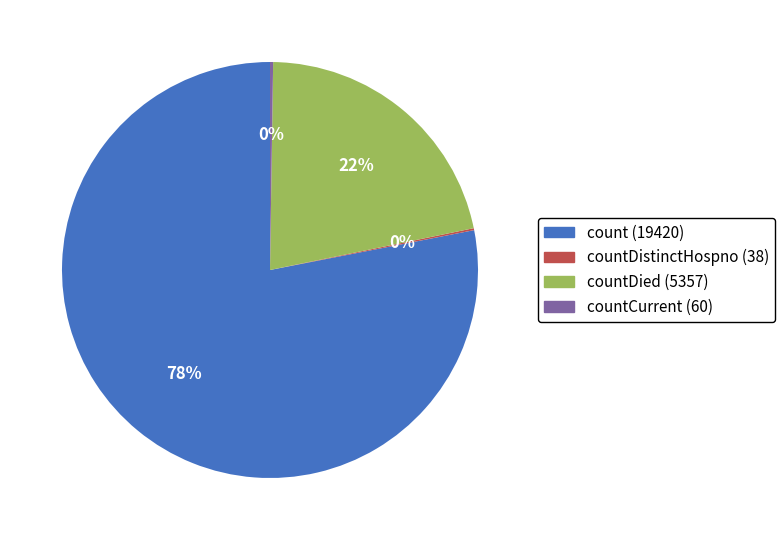

To the nearest percent, what is the difference between the largest and smallest slice percentages?

78%